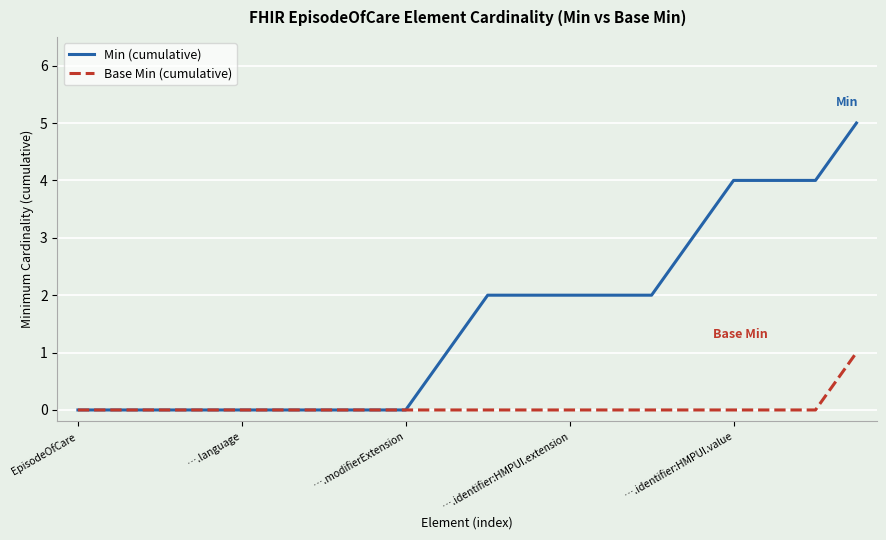

Rank the series by their average value, from highest to lowest.

Min (cumulative), Base Min (cumulative)